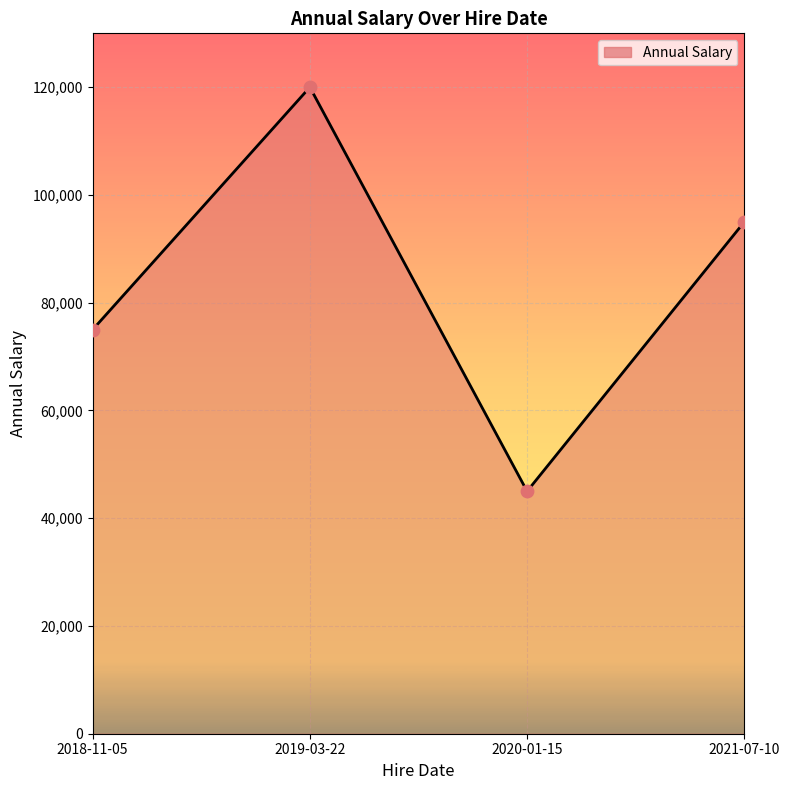

Between 2021-07-10 and 2018-11-05, which is larger?

2021-07-10